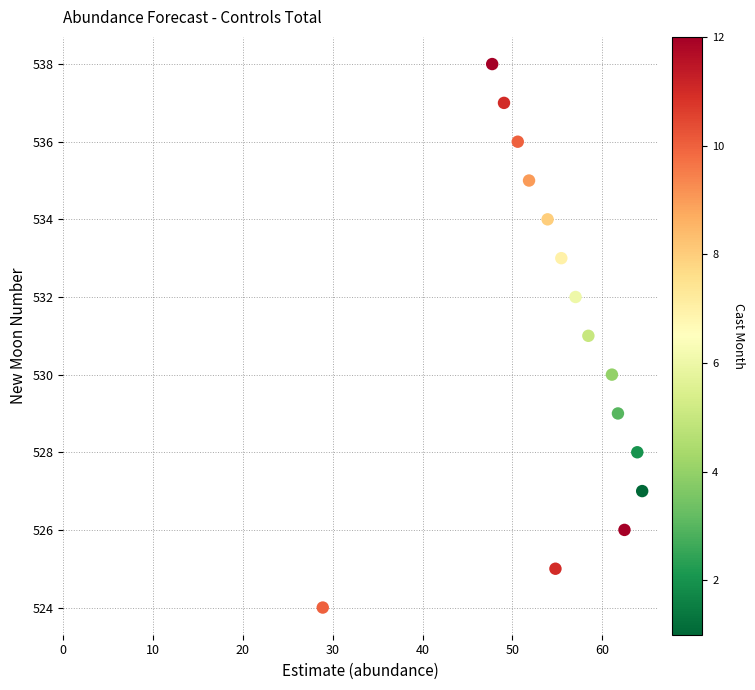

What is the range of Y values (max minus min)?

14